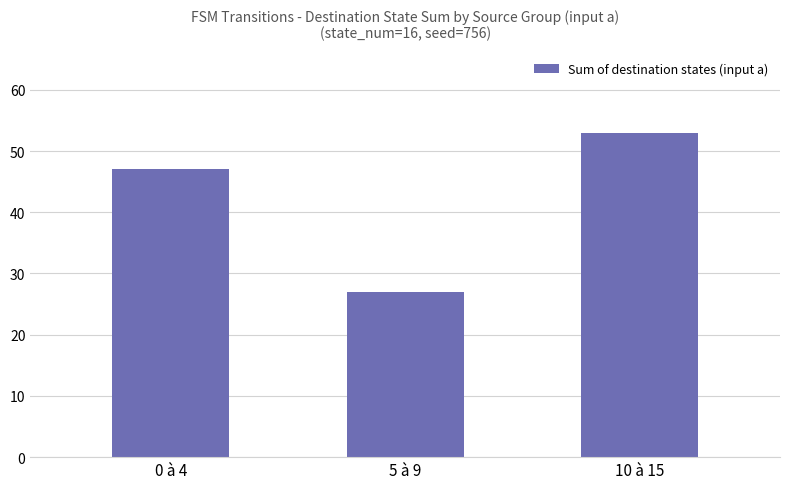

How many series are shown in this chart?

1